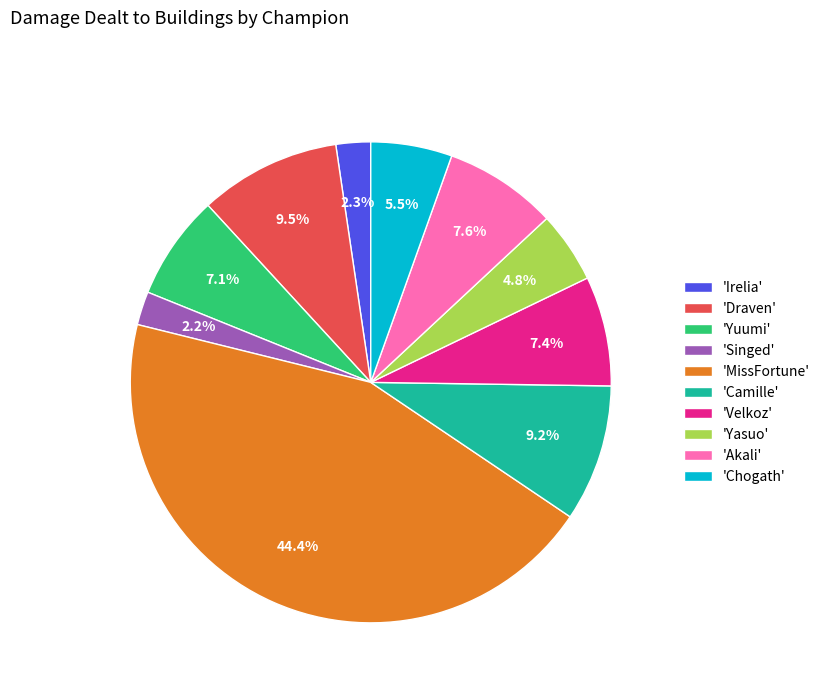

Which category has the biggest portion of the pie?

'MissFortune'